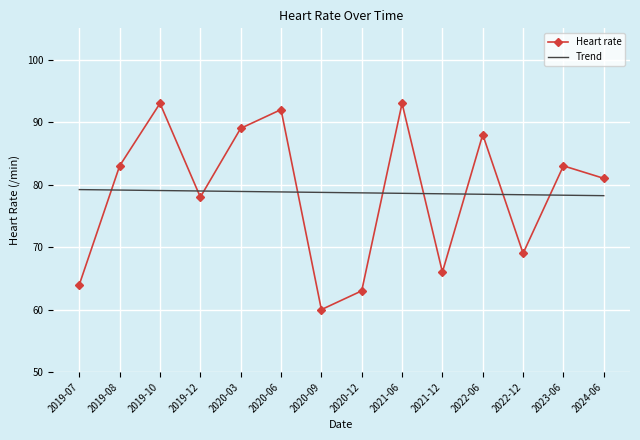

The Trend series shows 118.2 at 2019-07. True or false?

False